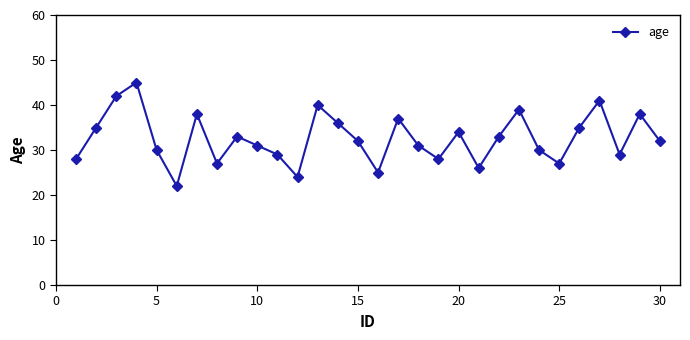

Reading left to right, extract all data points from this chart.

28	35	42	45	30	22	38	27	33	31	29	24	40	36	32	25	37	31	28	34	26	33	39	30	27	35	41	29	38	32